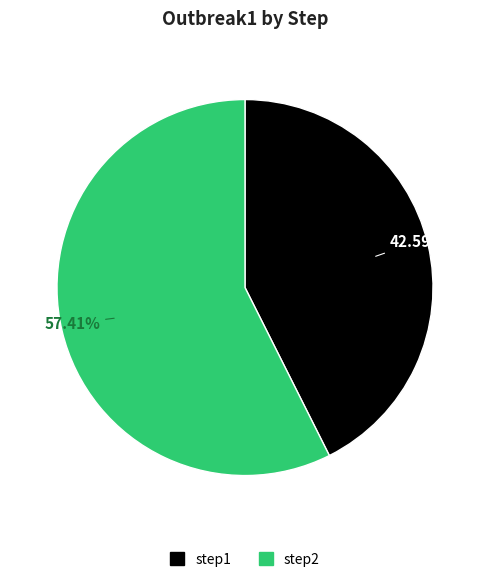

Which slice is the smallest?

step1